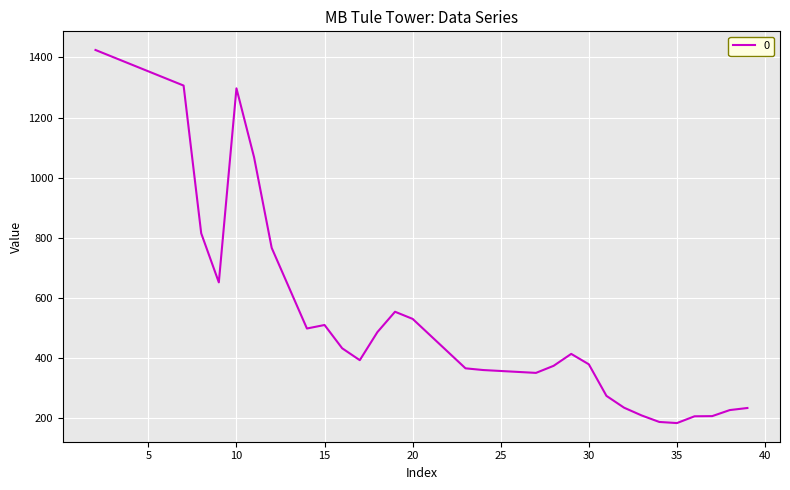

What is the greatest value displayed?

1424.6